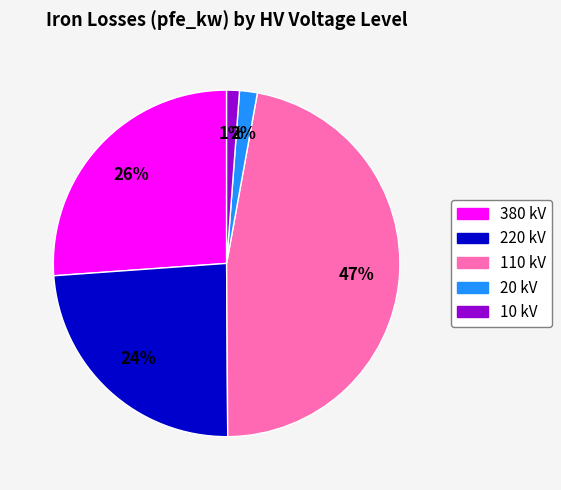

To the nearest percent, what is the difference between the largest and smallest slice percentages?

46%